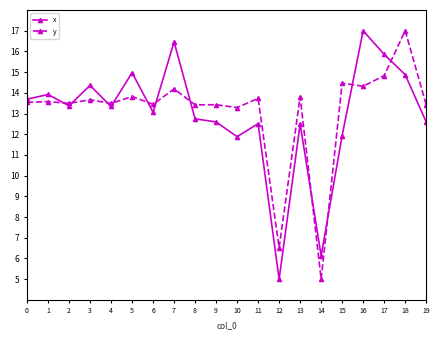

The y series shows 25.0 at 17. True or false?

False